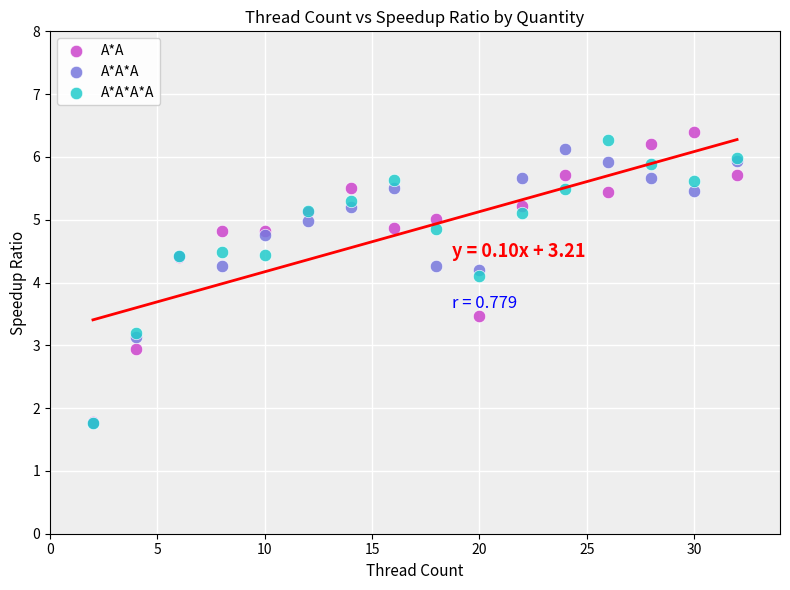

In the A*A series, what Y value is closest to 4?

4.4